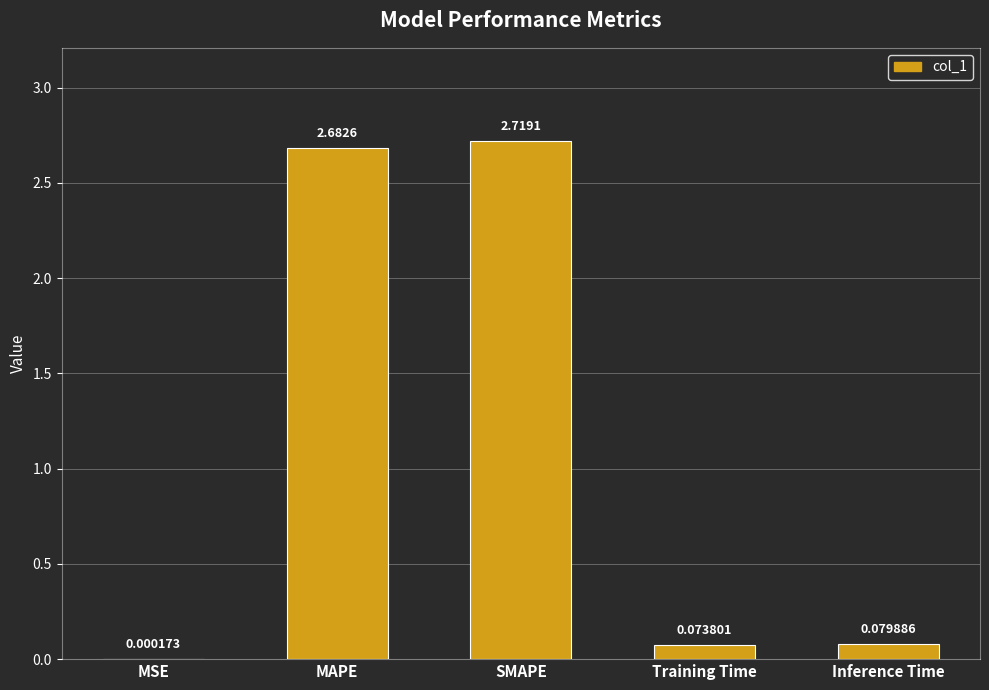

What is the sum of the values at SMAPE and Inference Time?

2.8